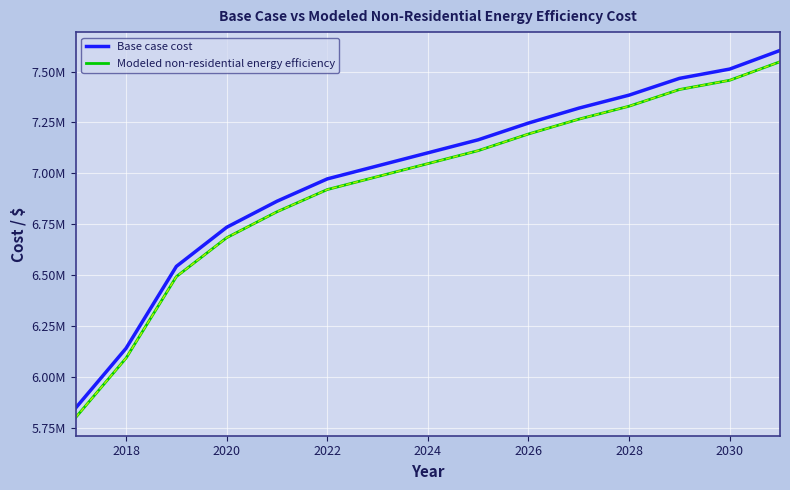

True or false: Modeled non-residential energy efficiency and Base case cost cross at least once.

False